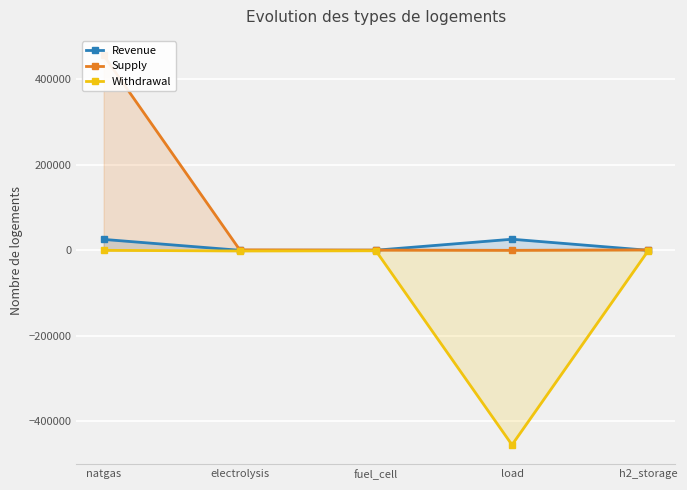

How many times do Revenue and Supply cross each other?

2